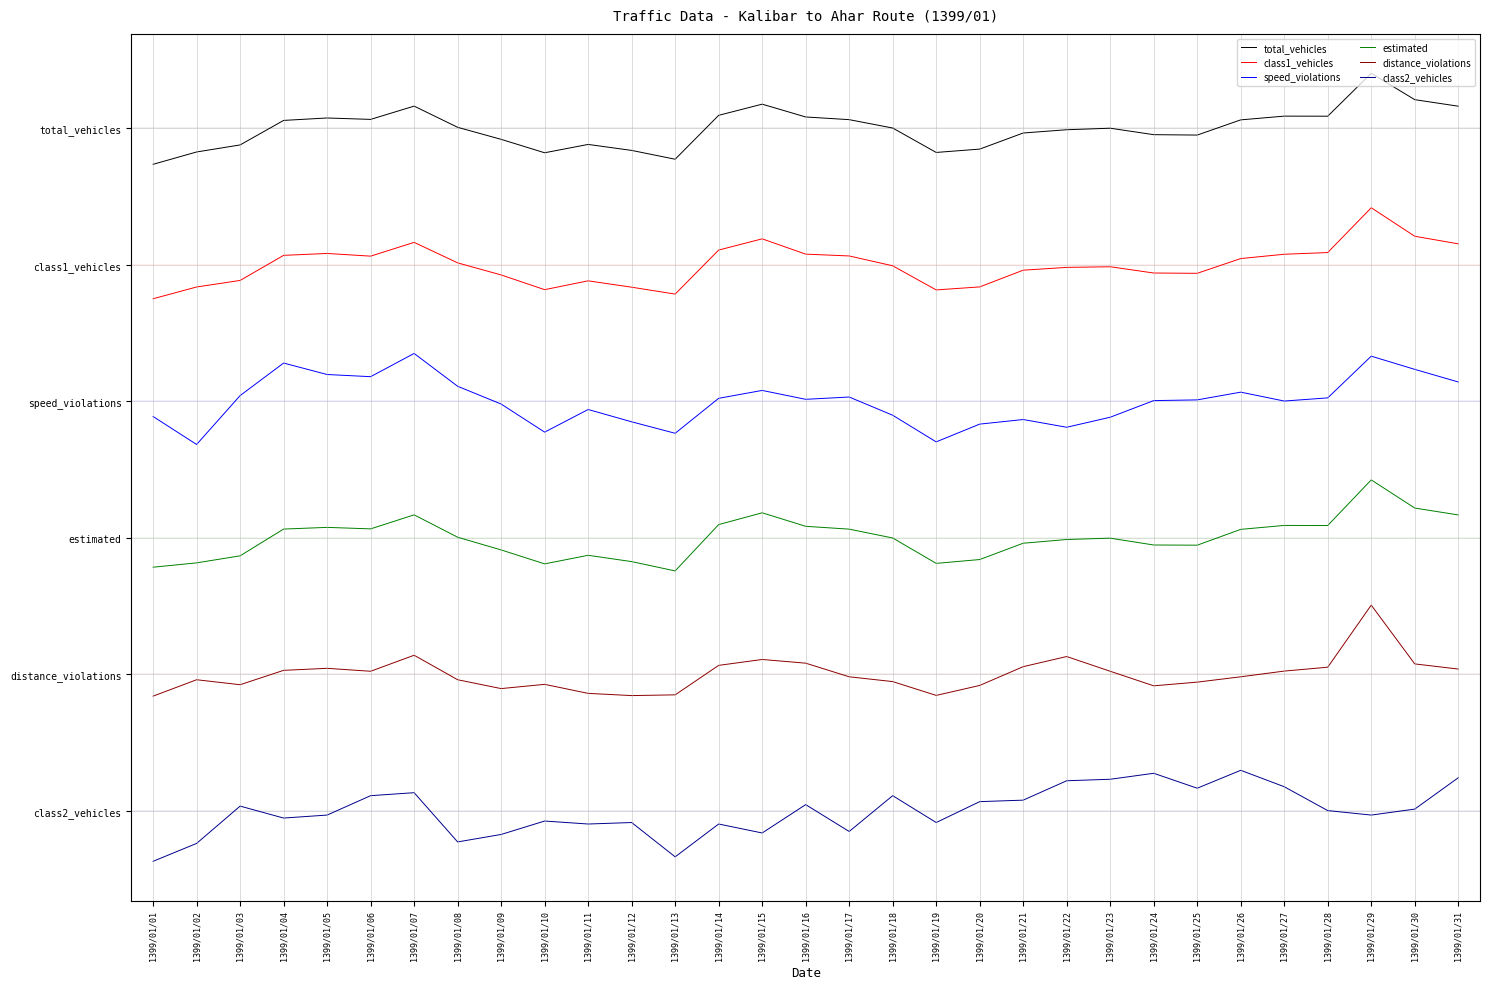

Rank the series by their maximum value, from lowest to highest.

class2_vehicles, distance_violations, estimated, speed_violations, class1_vehicles, total_vehicles